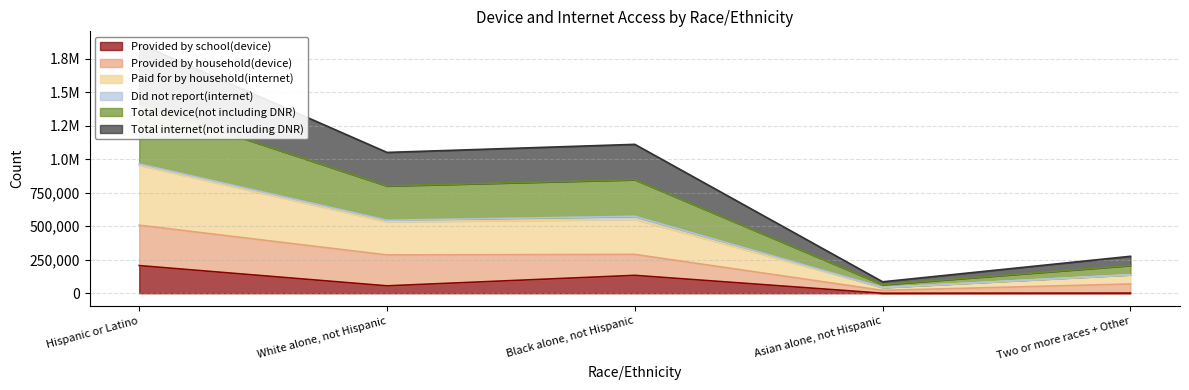

The value of Paid for by household(internet) at White alone, not Hispanic is 533533. True or false?

True